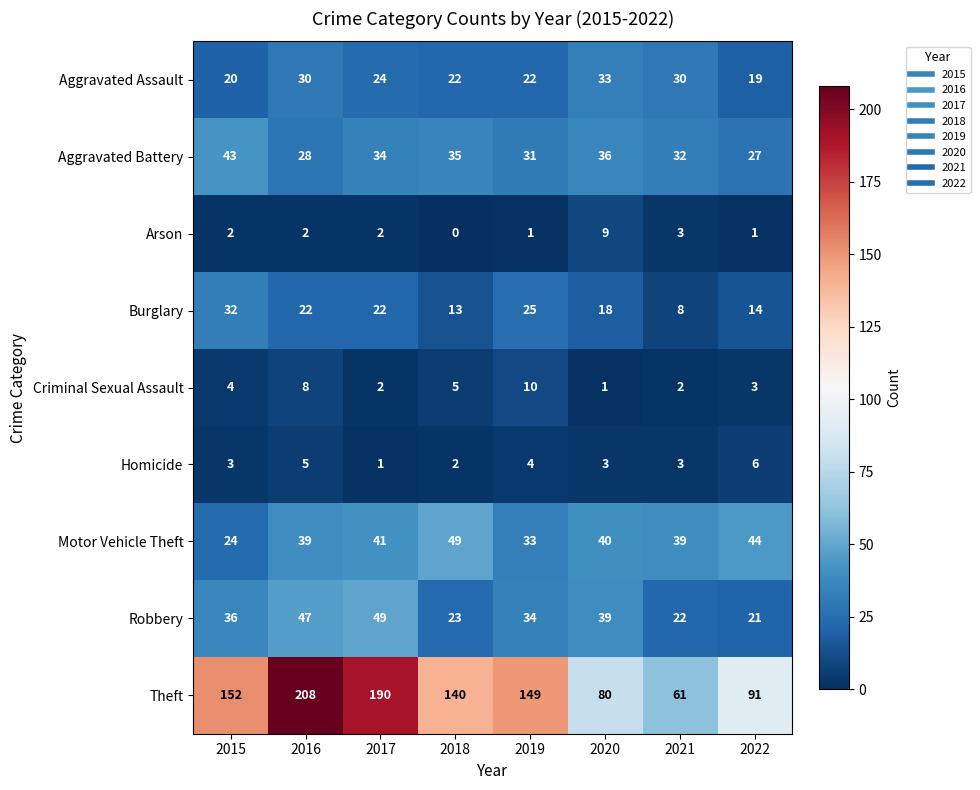

Which series has the largest range (max minus min)?

Theft